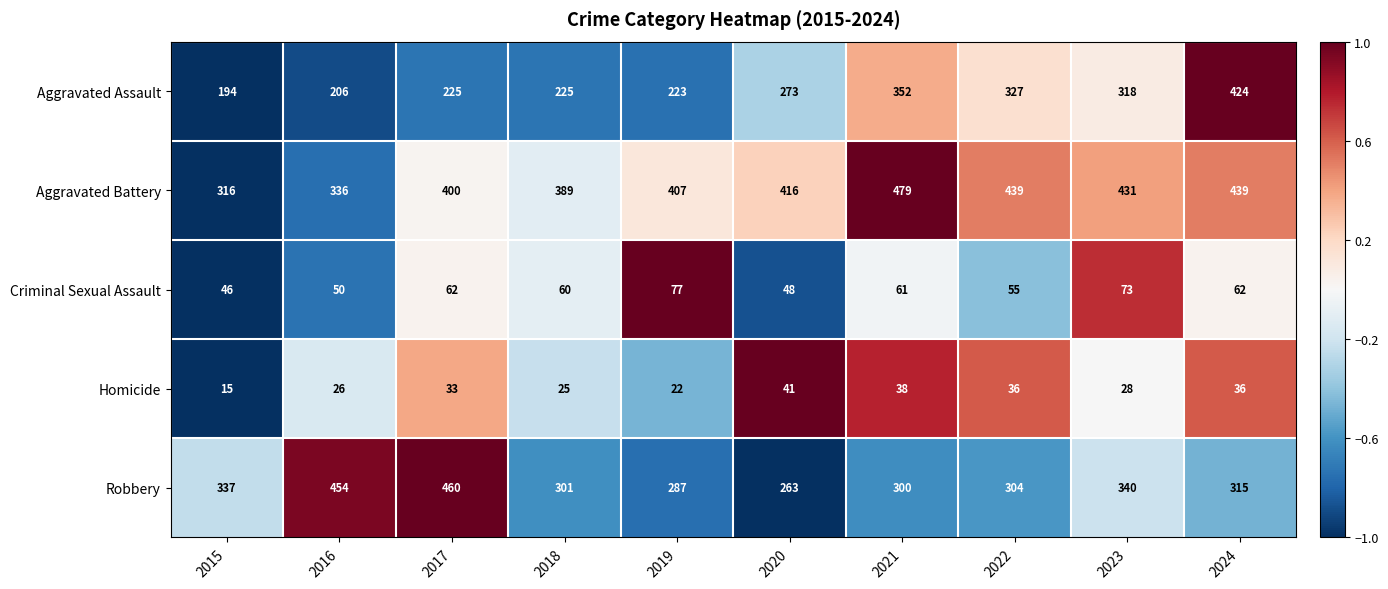

What is the spread (max minus min) of values at 2017?

427